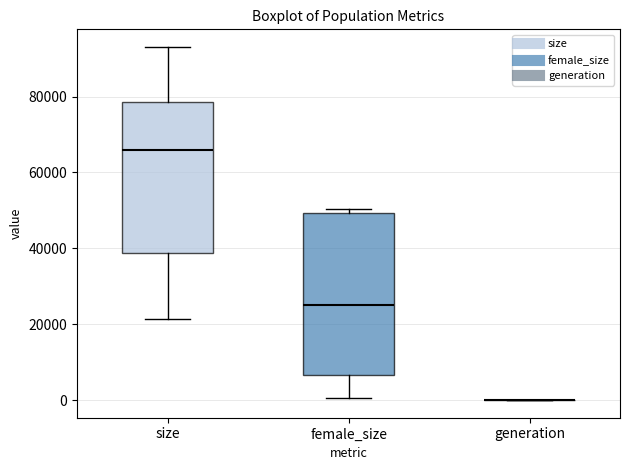

Reading left to right, transcribe this box plot: for each box, give where its median line is, the range the box spans, and where its two whiskers end, as read against the y-axis. The values are not printed on the chart, so give them approximately, as read against the axis.

size: median 66000, box 38000 to 78000, whiskers 22000 to 94000
female_size: median 26000, box 6000 to 50000, whiskers 0 to 50000 (just above the box's upper edge)
generation: box collapsed to a line at 0, whiskers 0 to 0